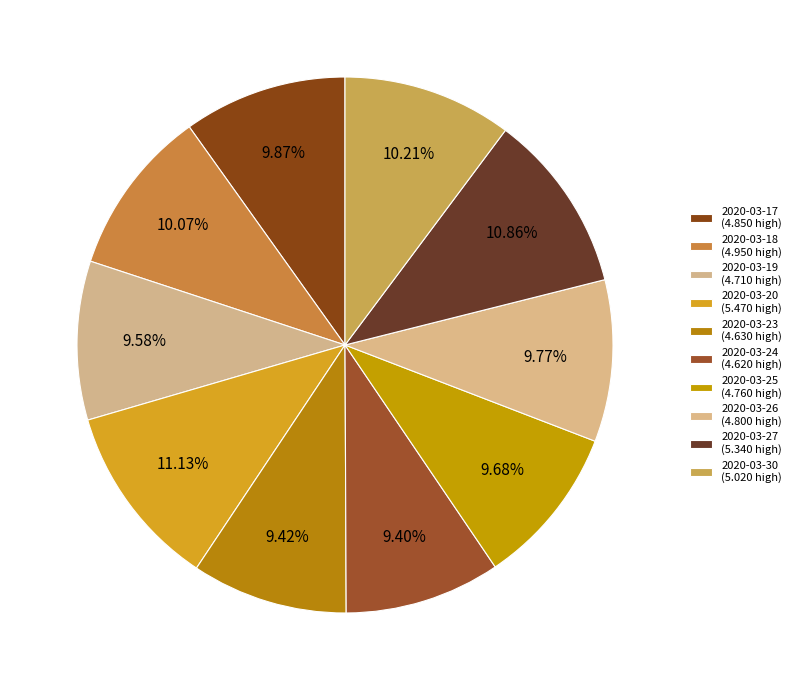

What is the change in value from 2020-03-25 to 2020-03-27?

+0.6